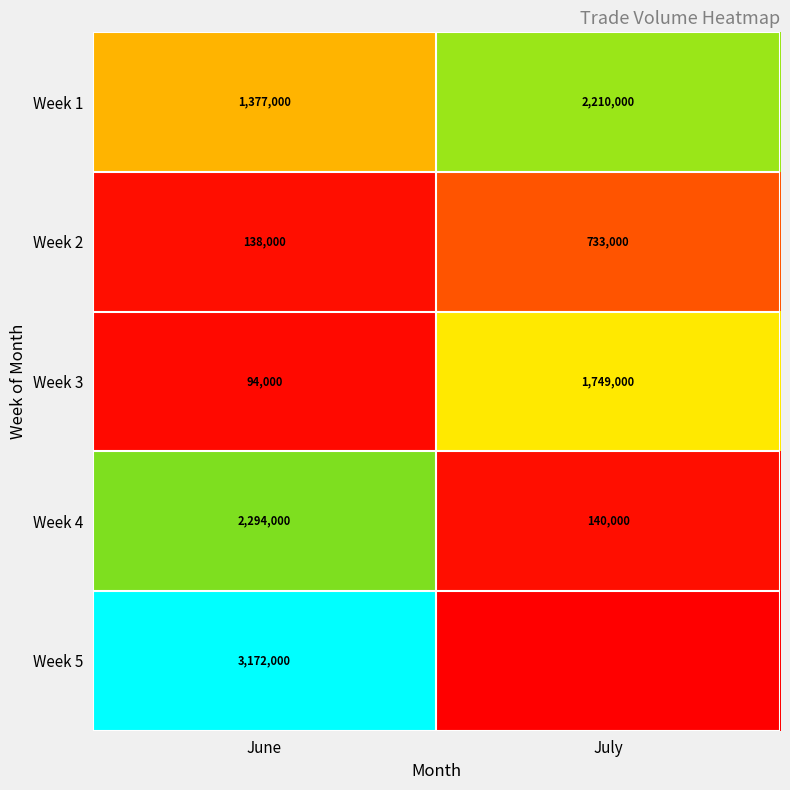

What is the difference between the highest and lowest values at June?

3078000